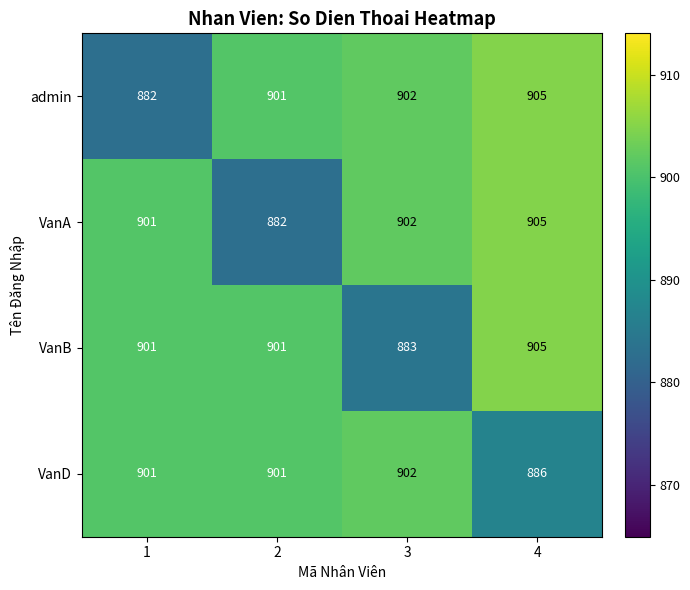

What is the difference between the VanD values at 3 and 4?

16